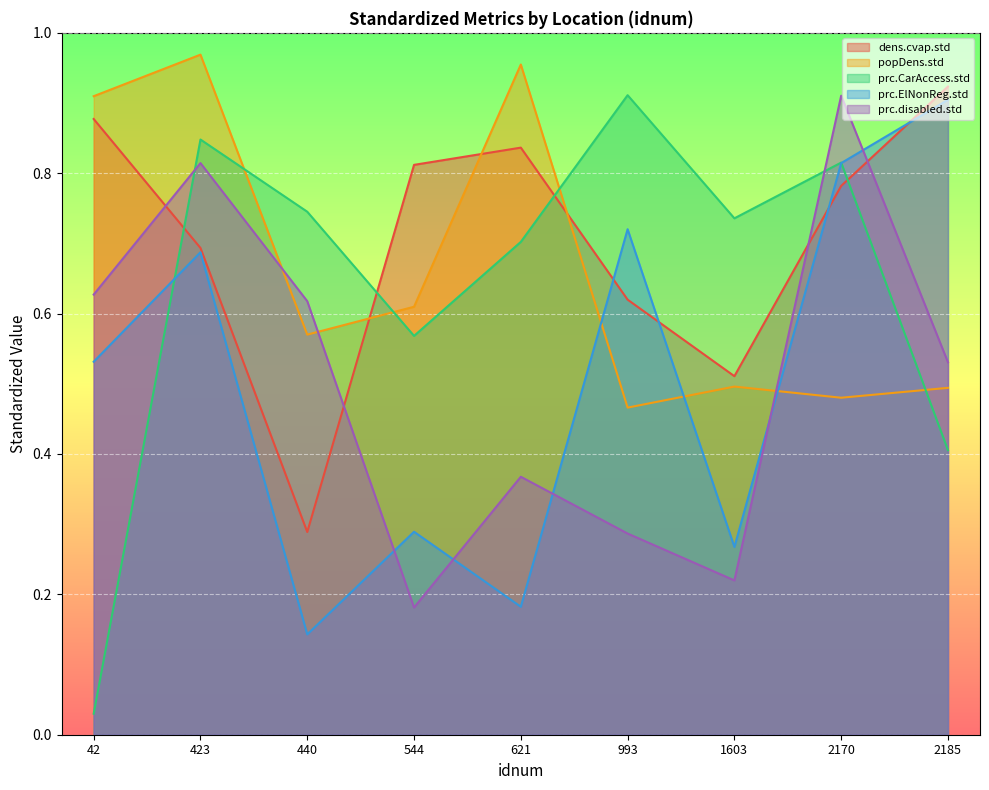

What is the approximate value of prc.ElNonReg.std at 423?

0.7